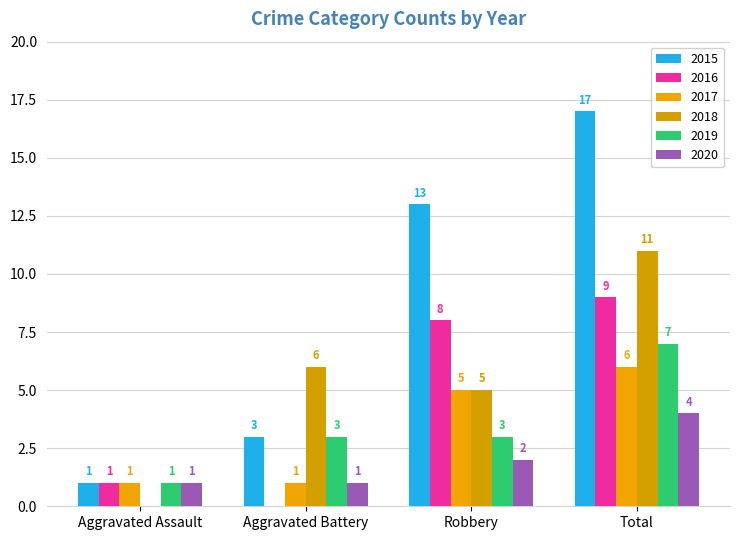

Are the bars horizontal?

No